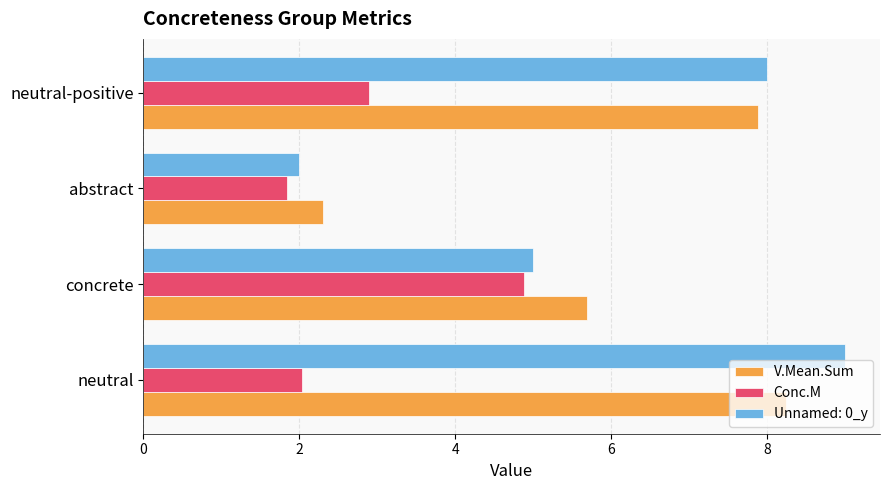

List the labels in order of V.Mean.Sum value, largest first.

neutral, neutral-positive, concrete, abstract